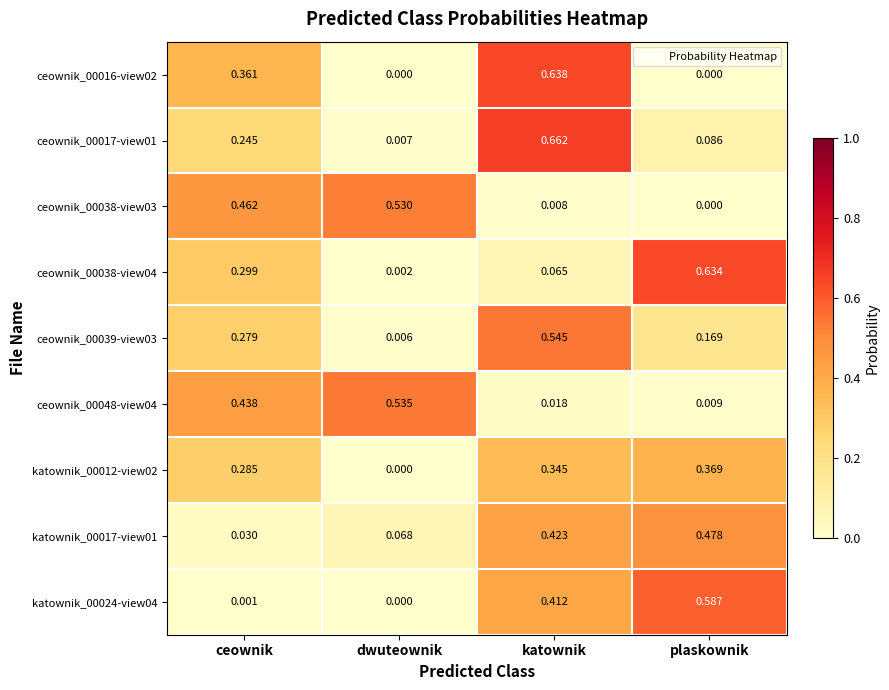

List the labels in order of ceownik_00038-view04 value, largest first.

plaskownik, ceownik, katownik, dwuteownik